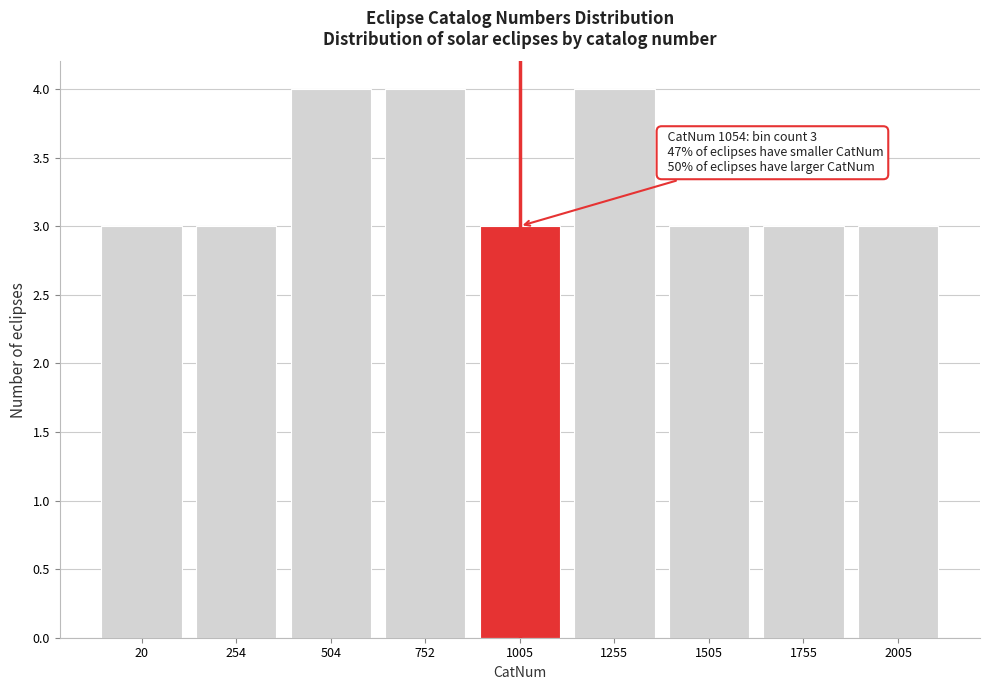

Reading right to left, extract all data points from this chart.

3	3	3	4	3	4	4	3	3